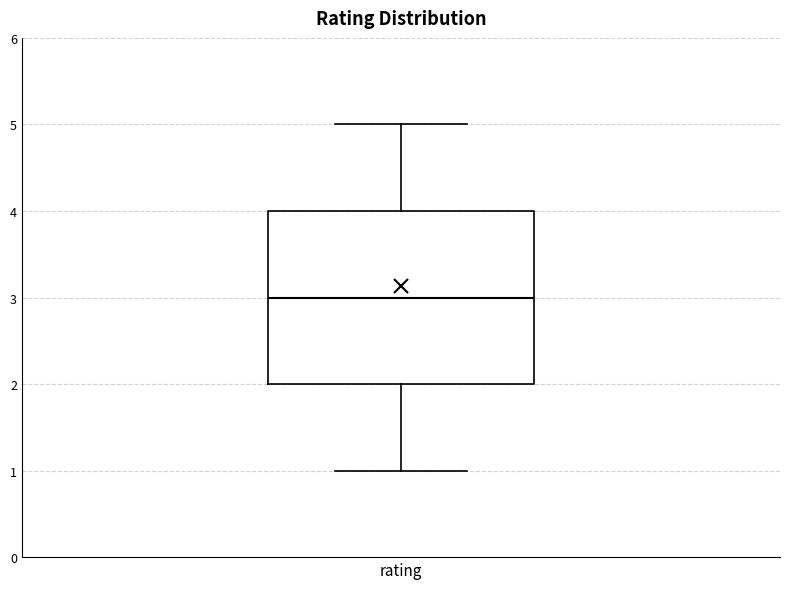

Read this box plot against the y-axis: the position of the median line, the range covered by the box, and the ends of both whiskers. The values are not printed on the chart, so give them approximately, as read against the axis.

median 3, box 2 to 4, whiskers 1 to 5